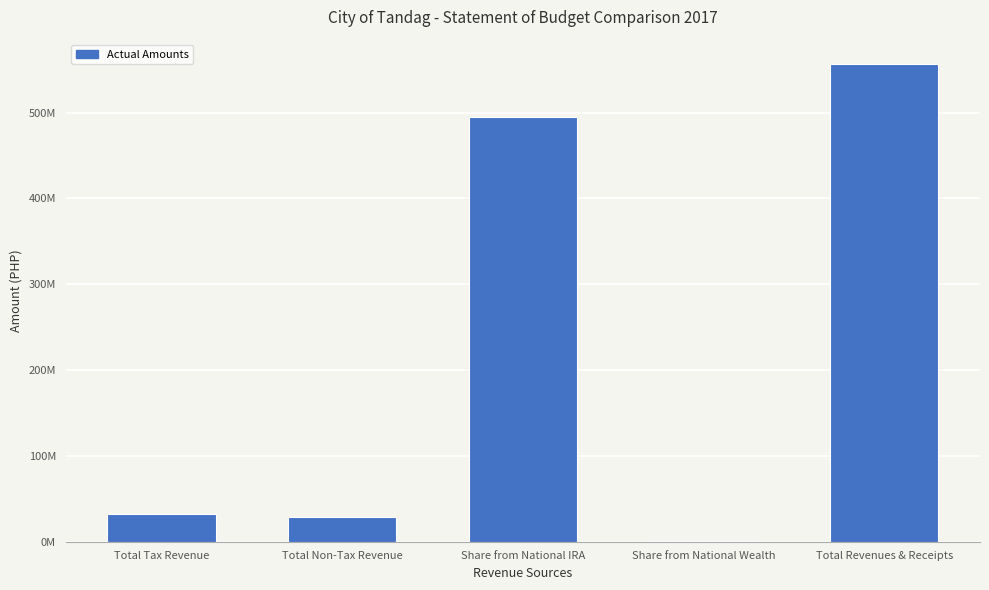

What position from the right is Share from National IRA?

3